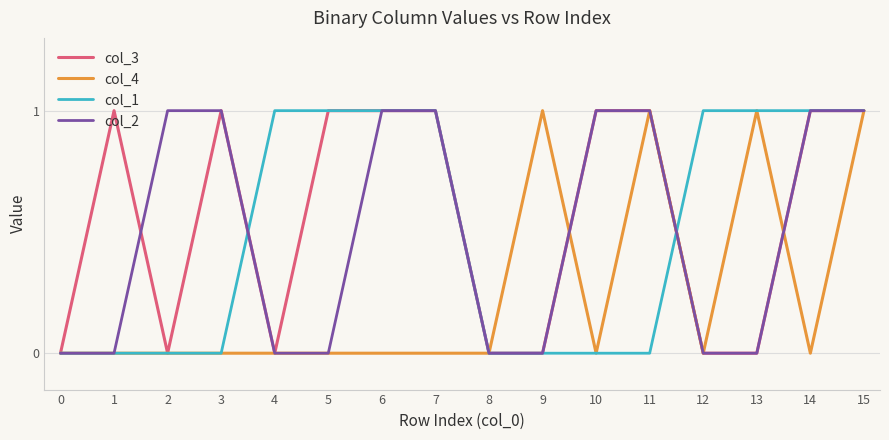

What is the spread (max minus min) of values at 13?

1